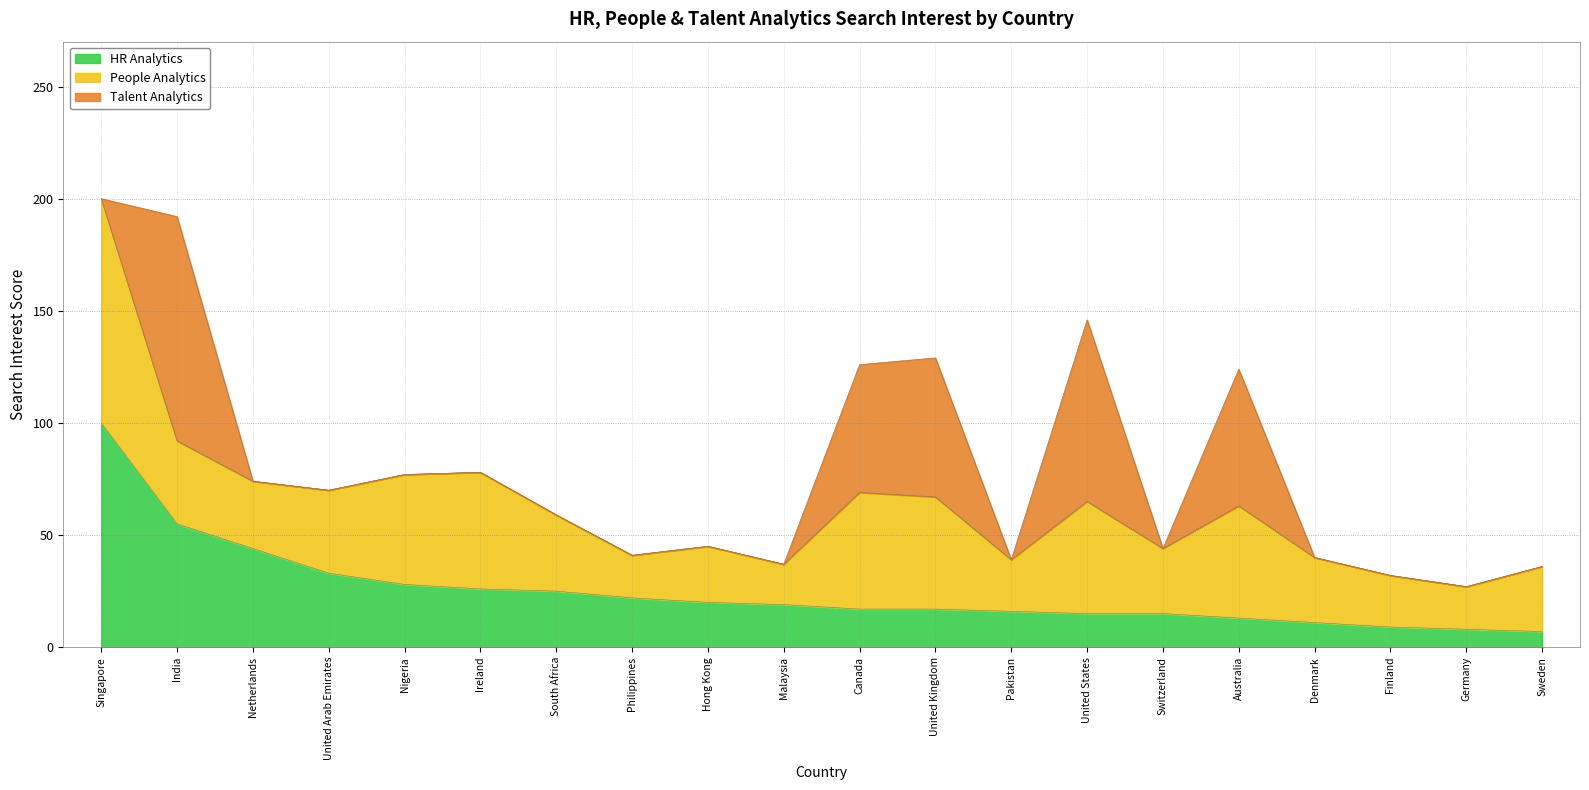

How many lines are shown in the chart?

3